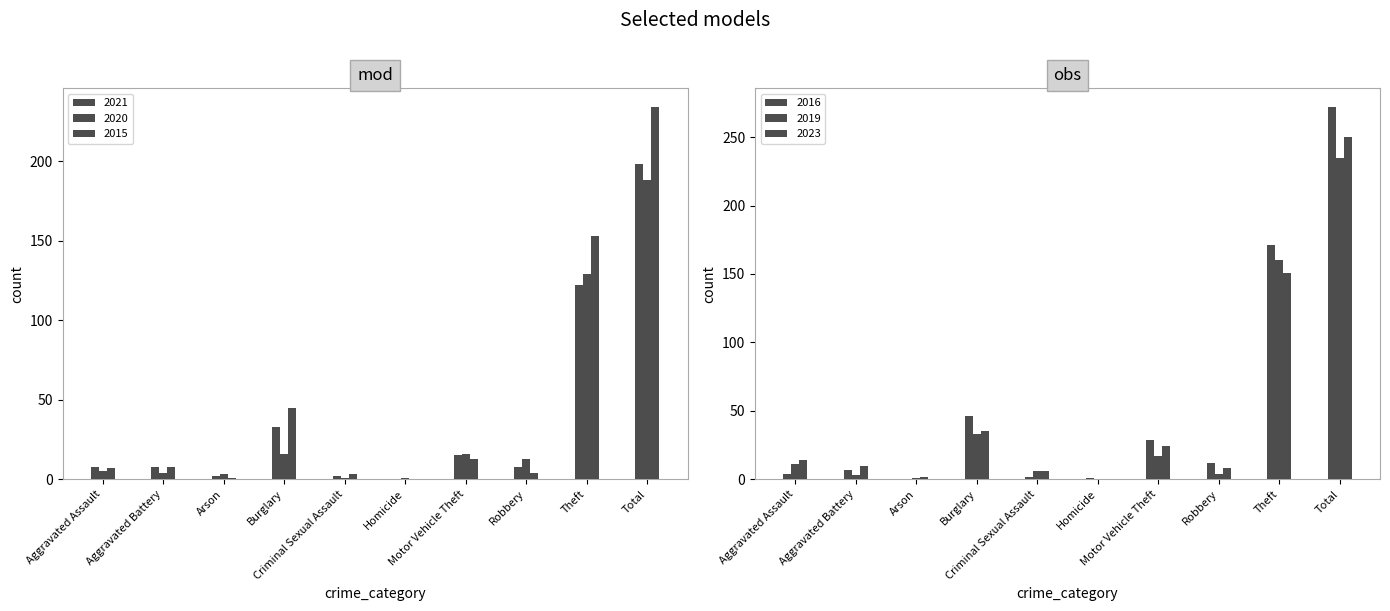

What is the difference between the 2015 values at Criminal Sexual Assault and Aggravated Battery?

5